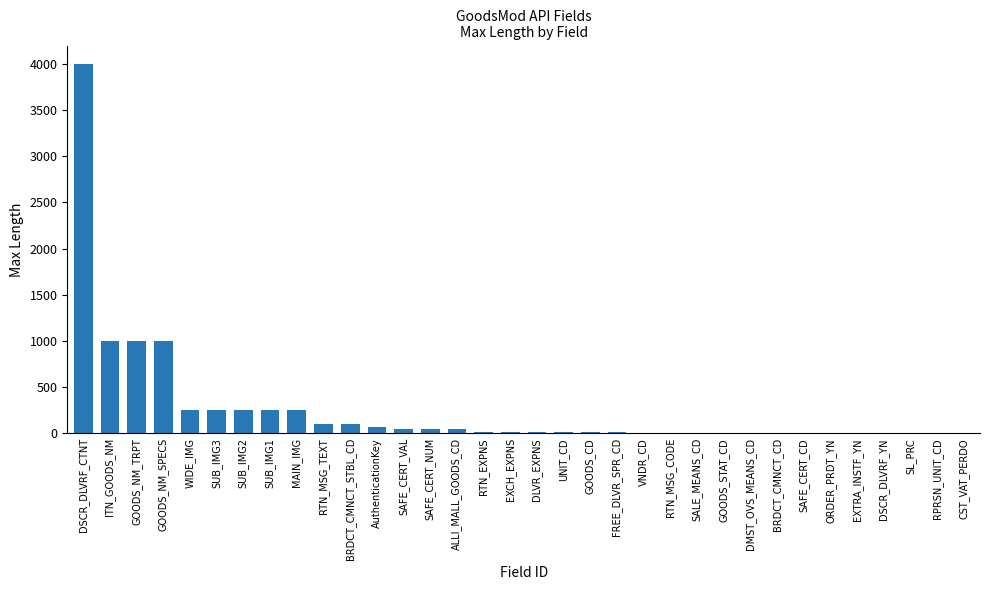

The value at RPRSN_UNIT_CD is -2152. True or false?

False